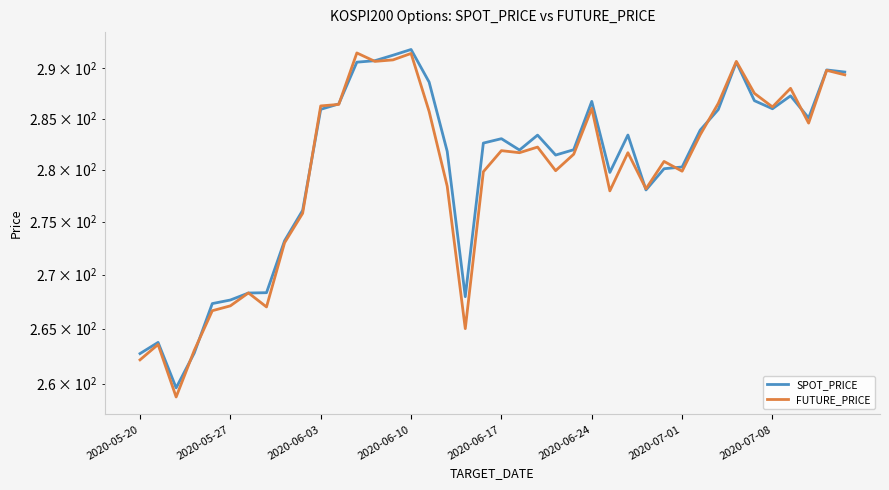

Reading right to left, transcribe all the data shown in this chart.

SPOT_PRICE: 289.6	289.8	285.1	287.2	286.0	286.8	290.6	285.9	283.9	280.3	280.1	278.0	283.4	279.7	286.7	281.9	281.4	283.4	281.9	283.0	282.6	267.9	281.8	288.6	291.9	291.3	290.8	290.6	286.4	285.9	276.1	273.2	268.3	268.3	267.6	267.3	262.8	259.6	263.7	262.7
FUTURE_PRICE: 289.4	289.8	284.6	288.0	286.1	287.5	290.7	286.5	283.4	279.9	280.8	278.1	281.6	277.9	286.0	281.5	279.9	282.2	281.6	281.9	279.8	265.0	278.4	285.7	291.5	290.9	290.7	291.6	286.4	286.2	275.8	273.0	267.0	268.3	267.1	266.6	263.0	258.8	263.6	262.1